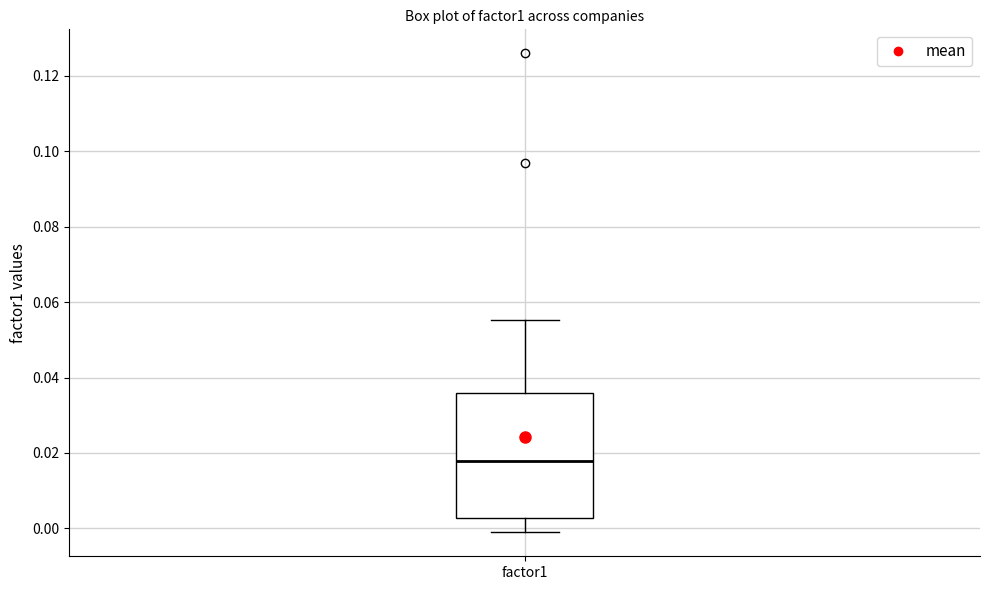

Transcribe this box plot: give where the median line is, the range the box spans, and where the two whiskers end, as read against the y-axis. The values are not printed on the chart, so give them approximately, as read against the axis.

median 0.018, box 0.002 to 0.036, whiskers -0.002 to 0.056